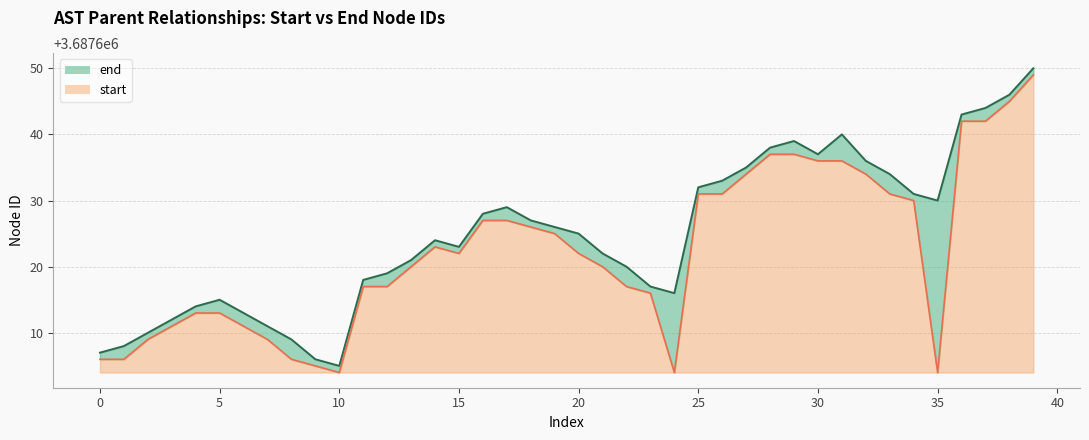

Read the value at 34, to the nearest 5.

3687630